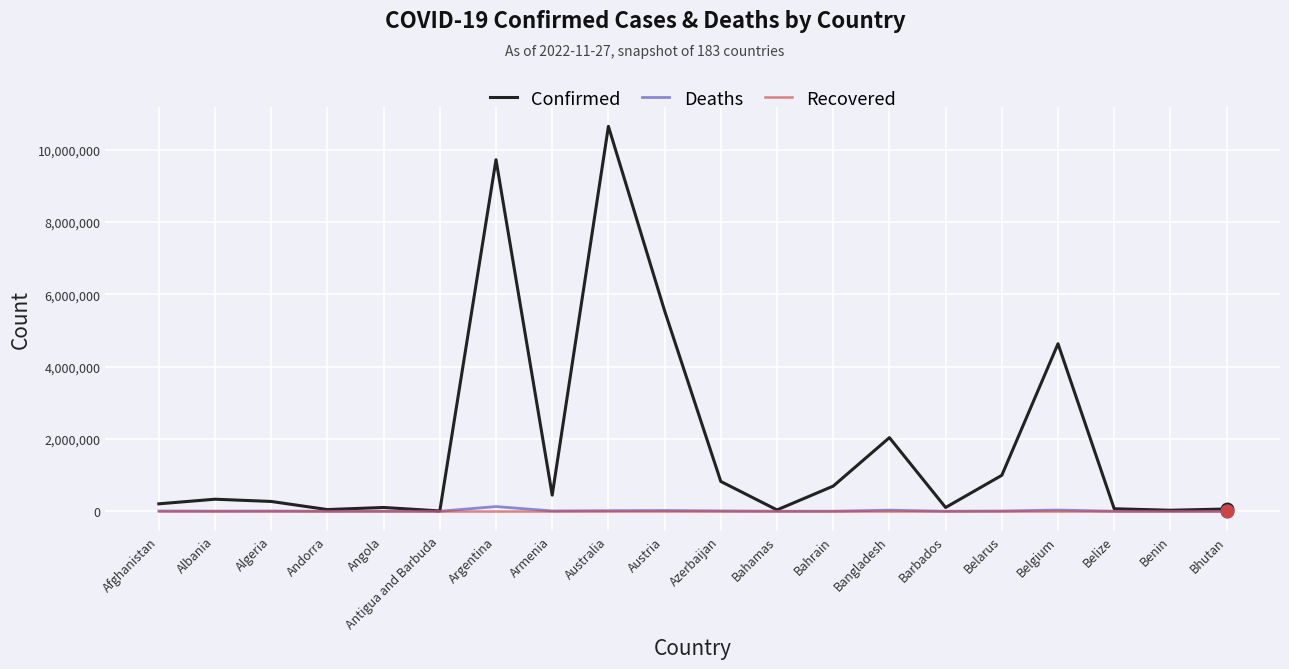

Which label corresponds to the largest value in the chart?

Australia